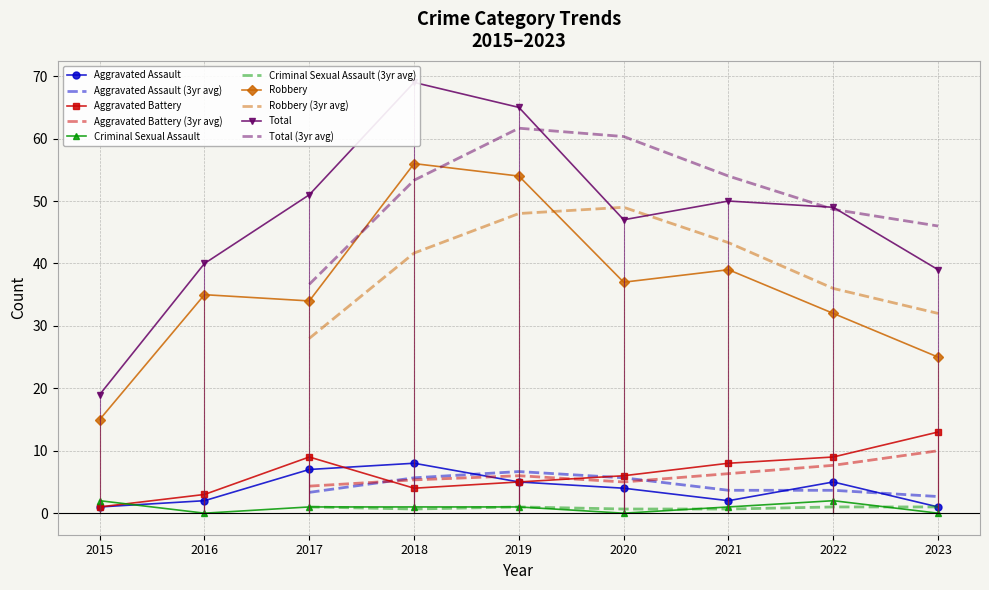

At 2016, list the series in order from largest to smallest.

Total, Robbery, Aggravated Battery, Aggravated Assault, Criminal Sexual Assault